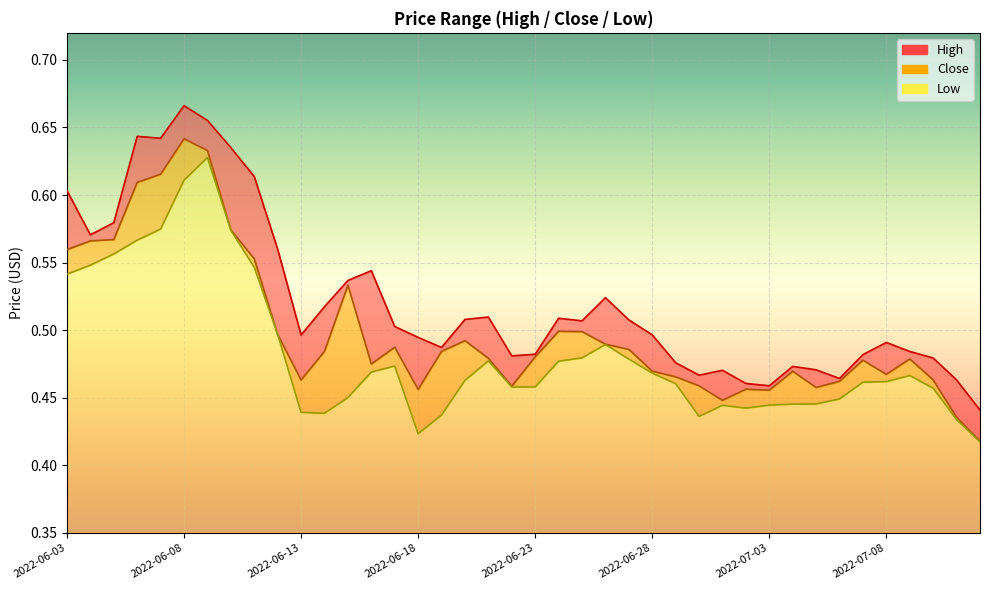

At which category does High reach its first local peak?

2022-06-06